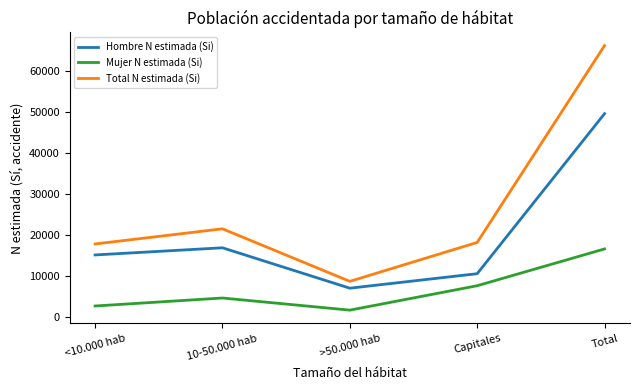

At which label does Total N estimada (Si) reach its peak?

Total